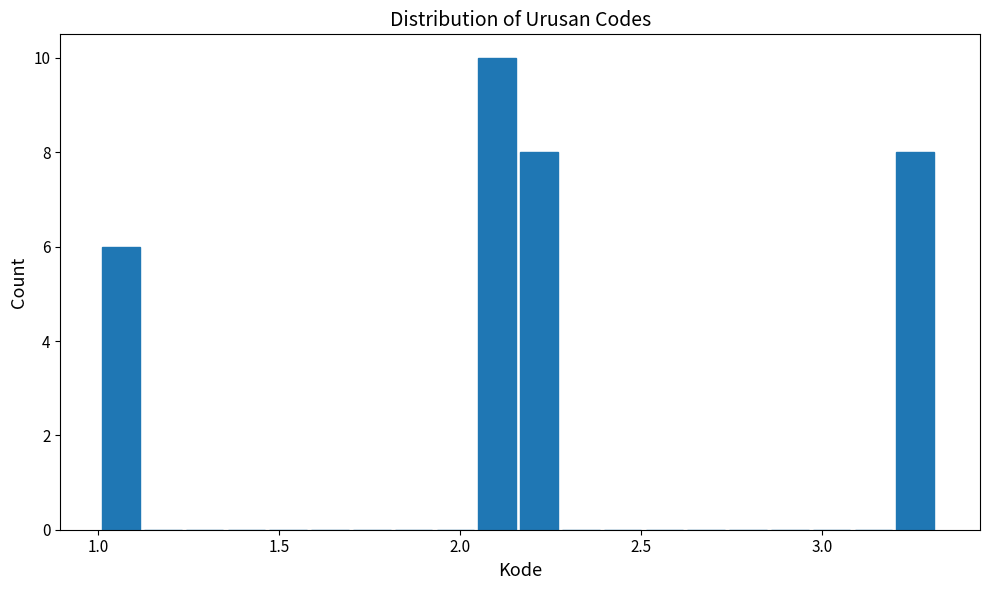

Read against the x-axis, roughly where is the centre of the tallest bar?

2.10